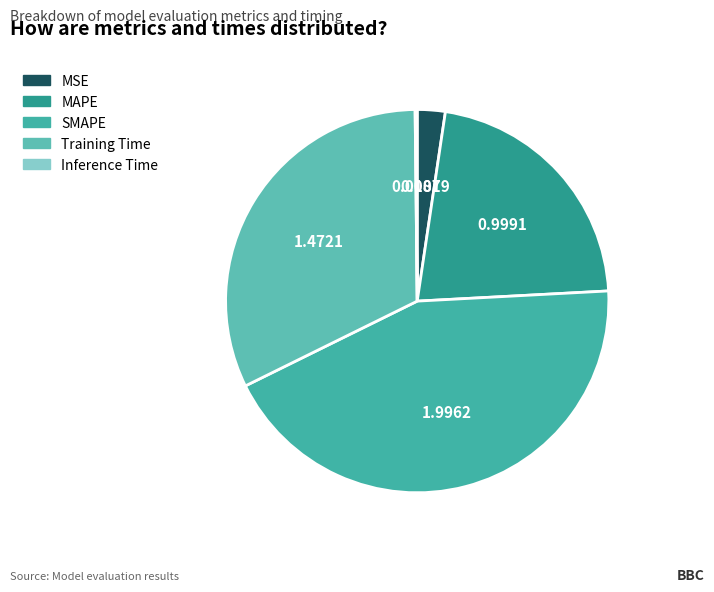

To the nearest percent, what is the combined percentage of MAPE and SMAPE?

65%